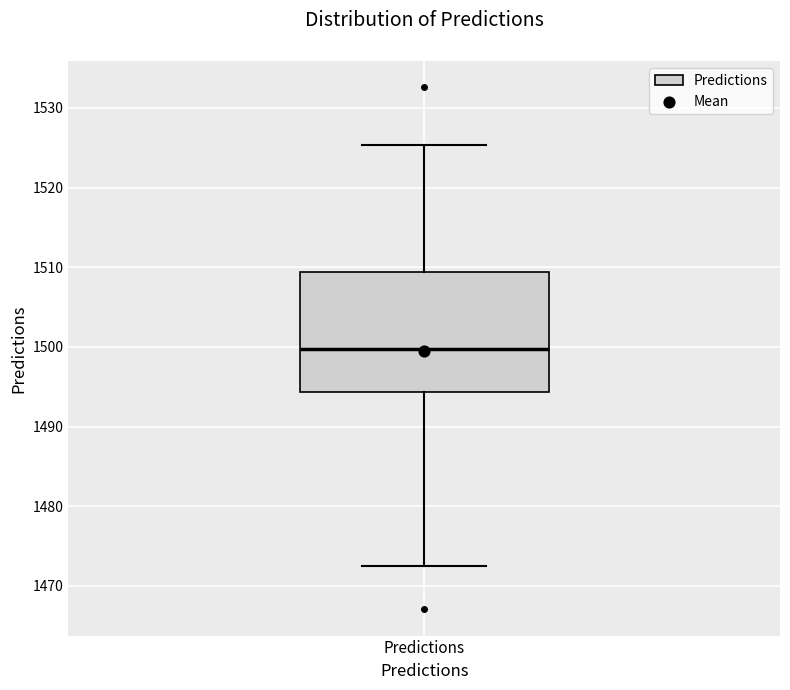

Transcribe this box plot: give where the median line is, the range the box spans, and where the two whiskers end, as read against the y-axis. The values are not printed on the chart, so give them approximately, as read against the axis.

median 1500, box 1494 to 1509, whiskers 1472 to 1525